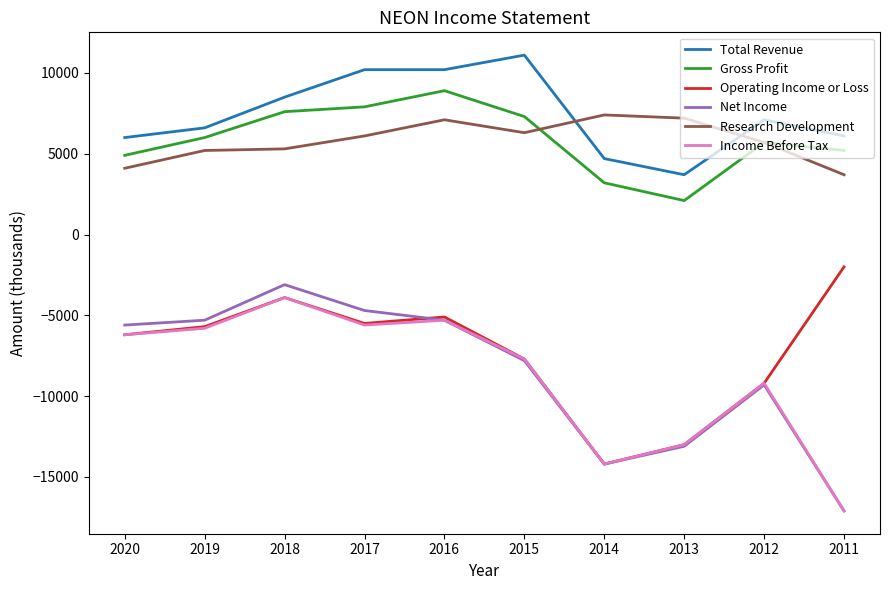

Is it true that Net Income equals -5300 at 2019?

True